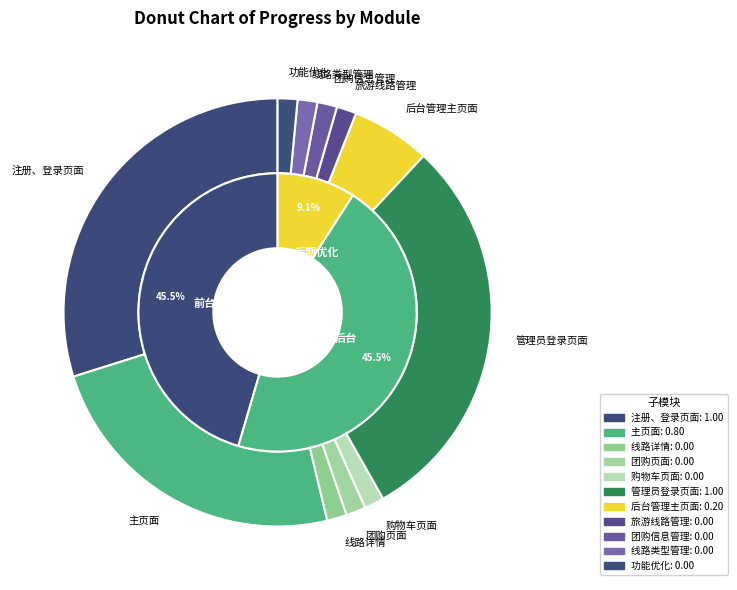

Rank the categories by value from highest to lowest.

注册、登录页面, 管理员登录页面, 主页面, 后台管理主页面, 线路详情, 团购页面, 购物车页面, 旅游线路管理, 团购信息管理, 线路类型管理, 功能优化